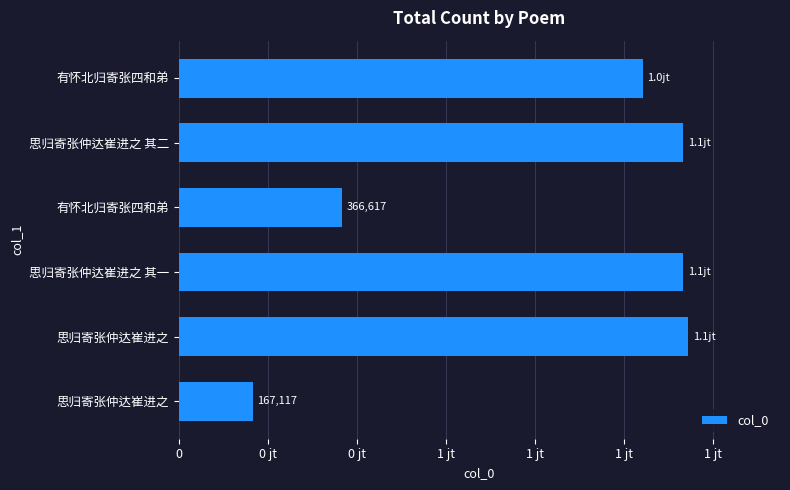

Are the bars horizontal?

Yes